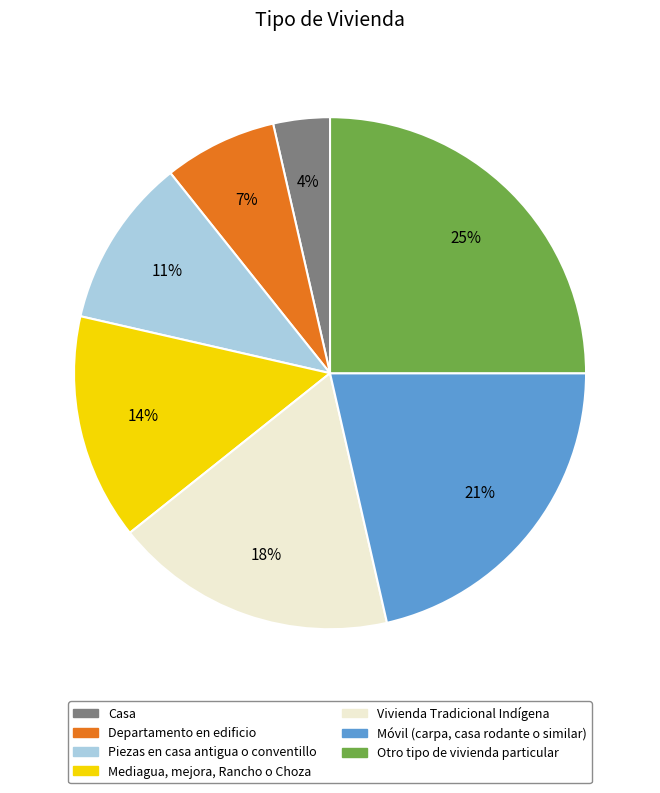

Combined, do Piezas en casa antigua o conventillo and Departamento en edificio account for over 50%?

No